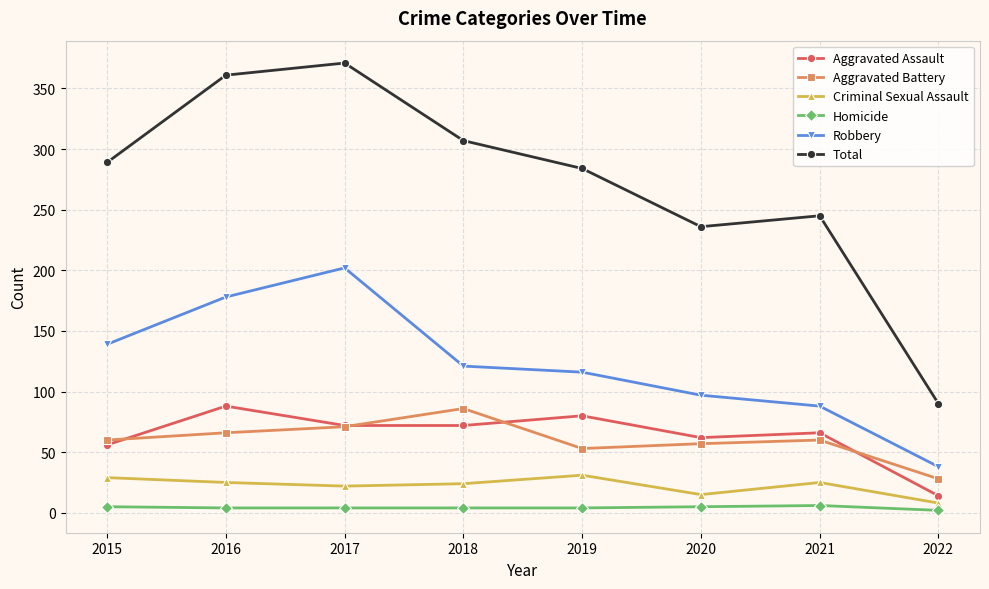

Rank the categories by Robbery value from highest to lowest.

2017, 2016, 2015, 2018, 2019, 2020, 2021, 2022